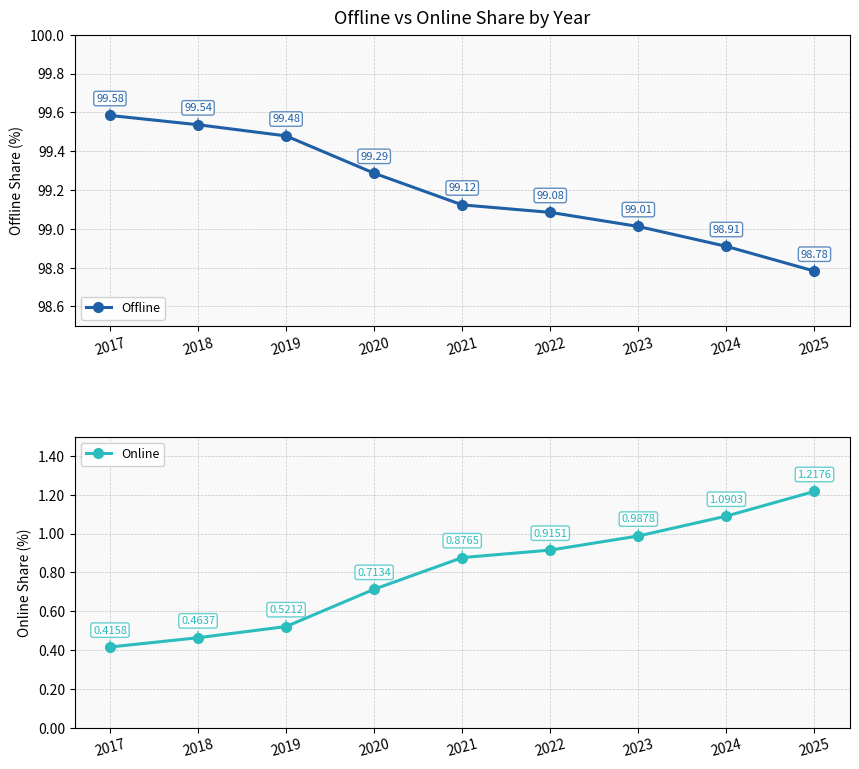

True or false: Offline has more than 0 points higher than both neighbors.

False